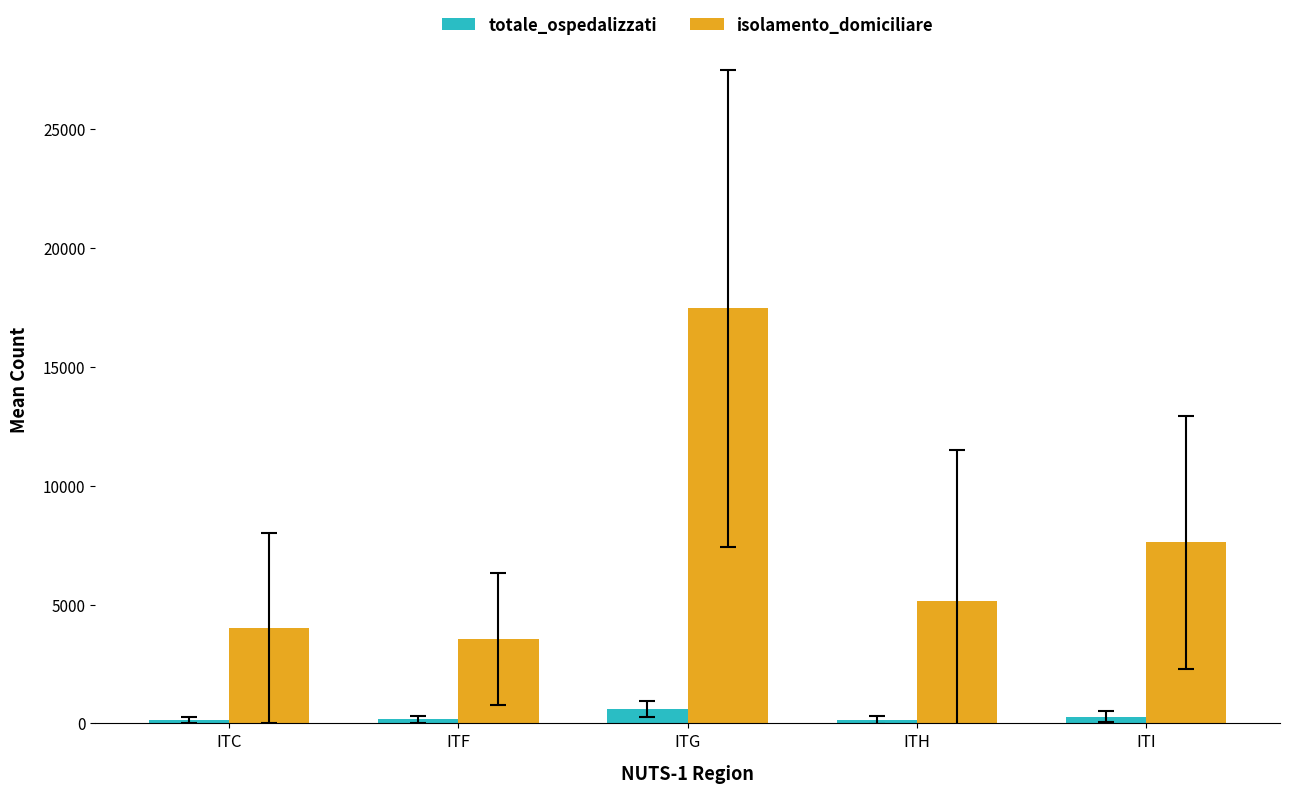

At which category is the sum across all series the highest?

ITG